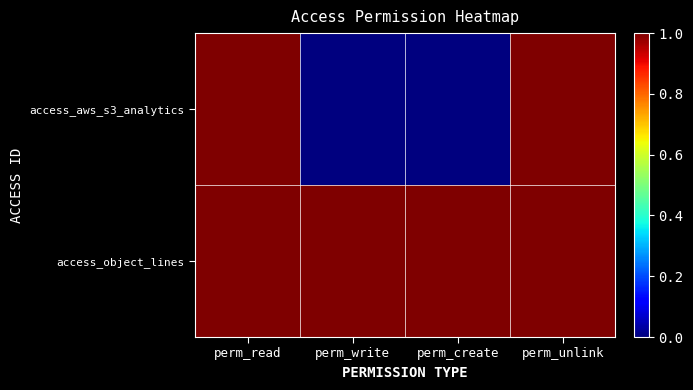

Count the number of data series in this chart.

2